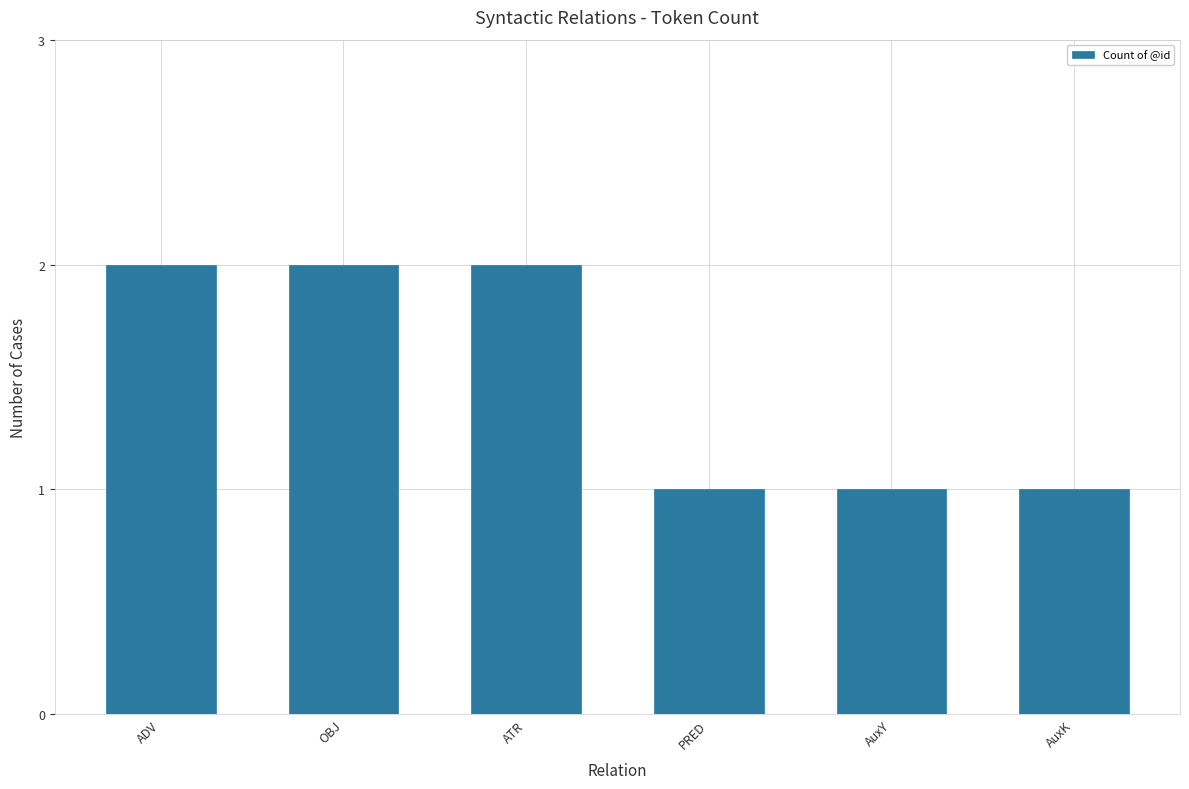

Reading left to right, transcribe all the data shown in this chart.

ADV=2	OBJ=2	ATR=2	PRED=1	AuxY=1	AuxK=1